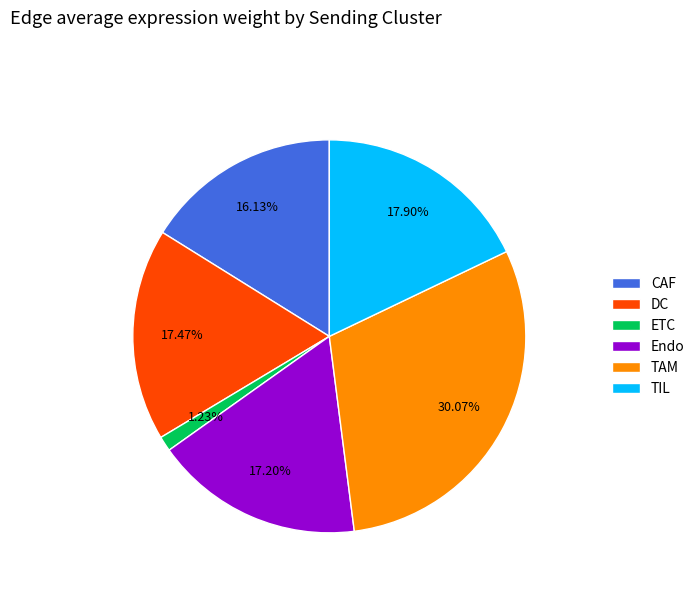

To the nearest percent, what is the difference between the TIL and TAM slice percentages?

12%